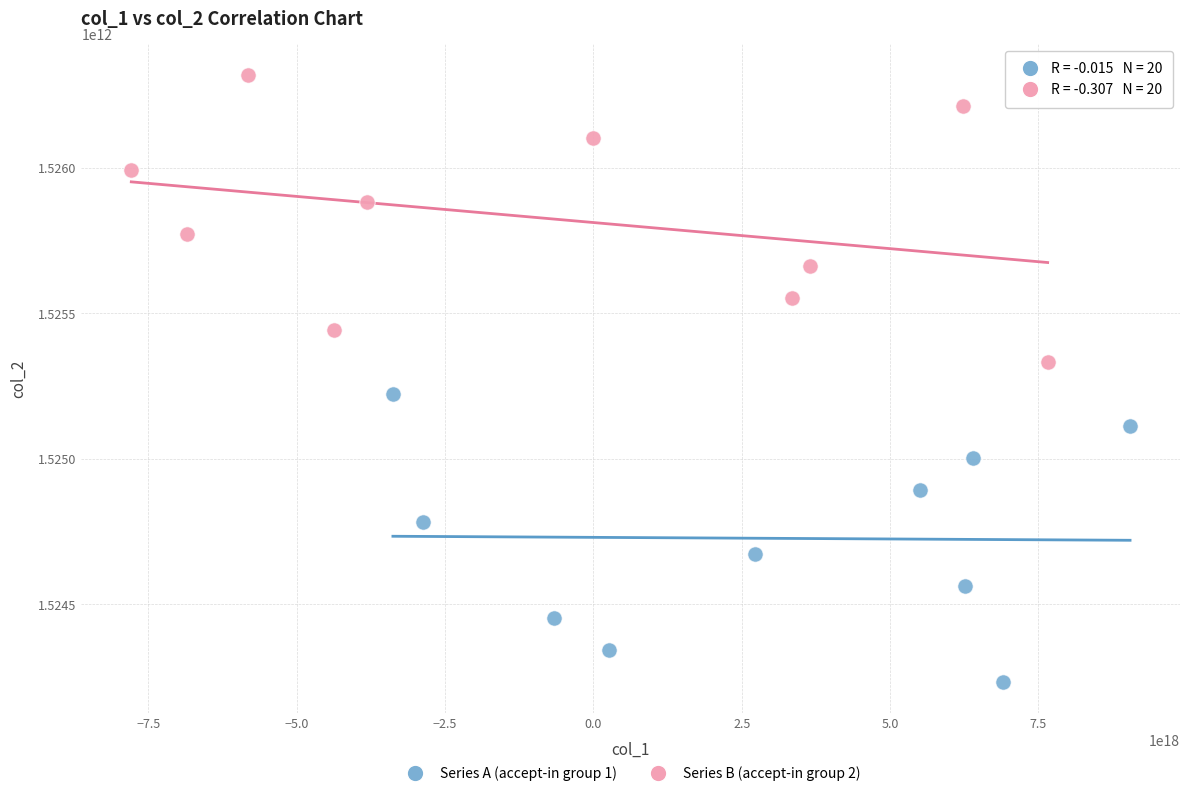

Which series reaches the maximum Y coordinate?

Series B (accept-in group 2)